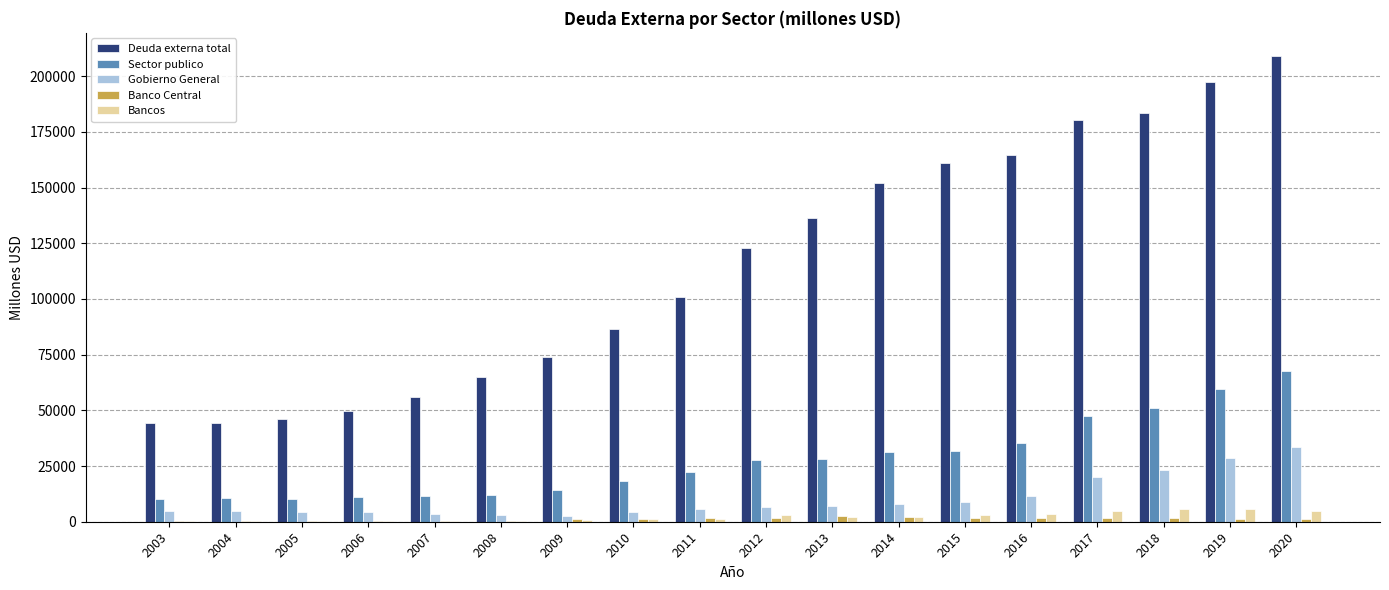

The Bancos series shows 3015 at 2012. True or false?

True